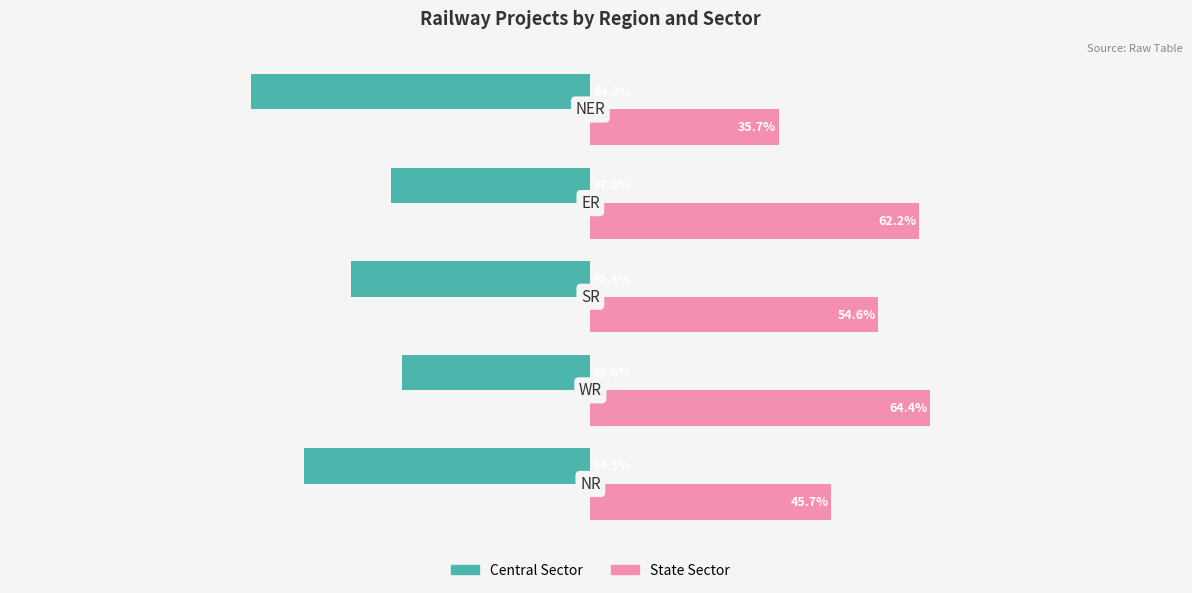

List the series in order of their peak value, lowest first.

Central Sector, State Sector